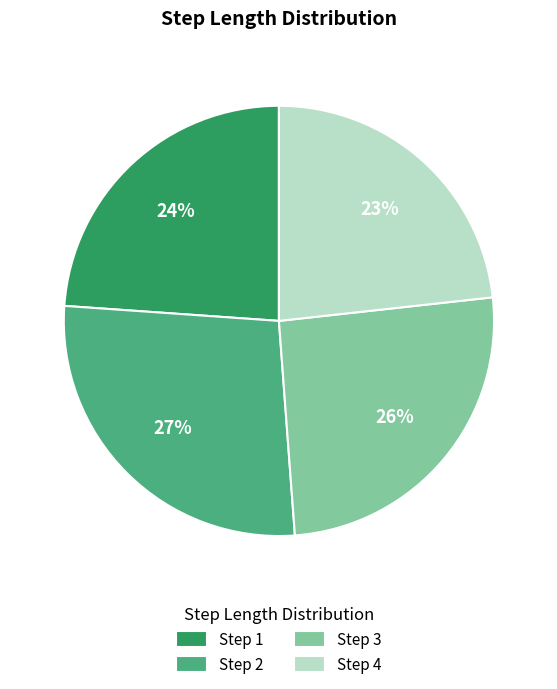

Which slice is the smallest?

Step 4